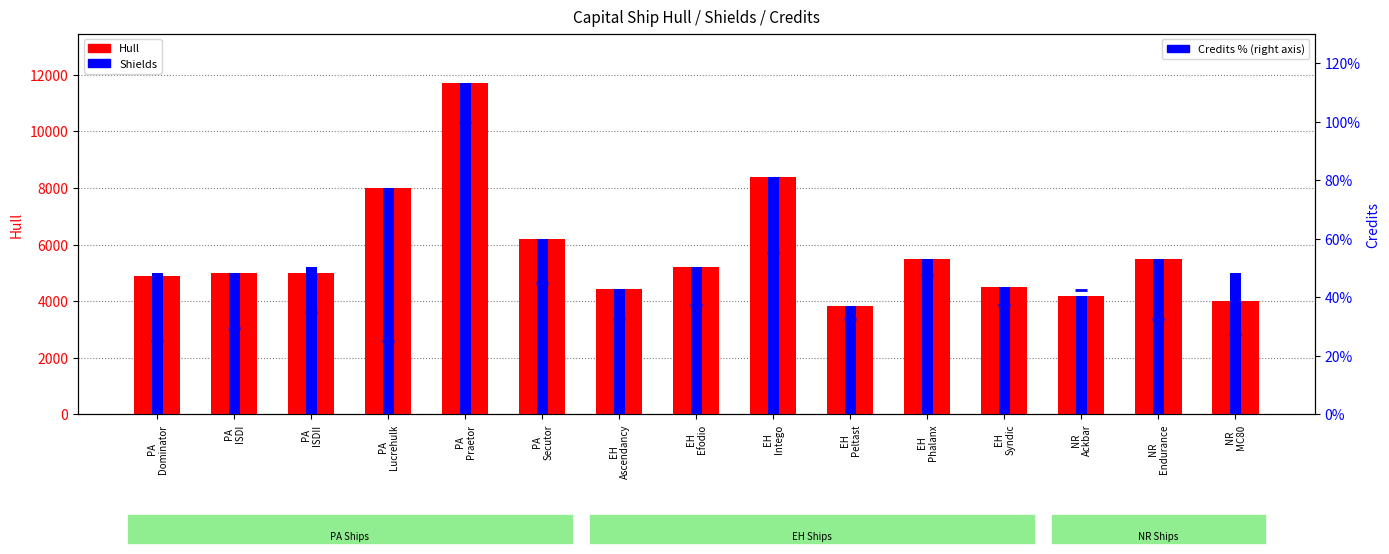

What is the difference between the Credits % values at PA
Secutor and PA
ISDI?

15.5